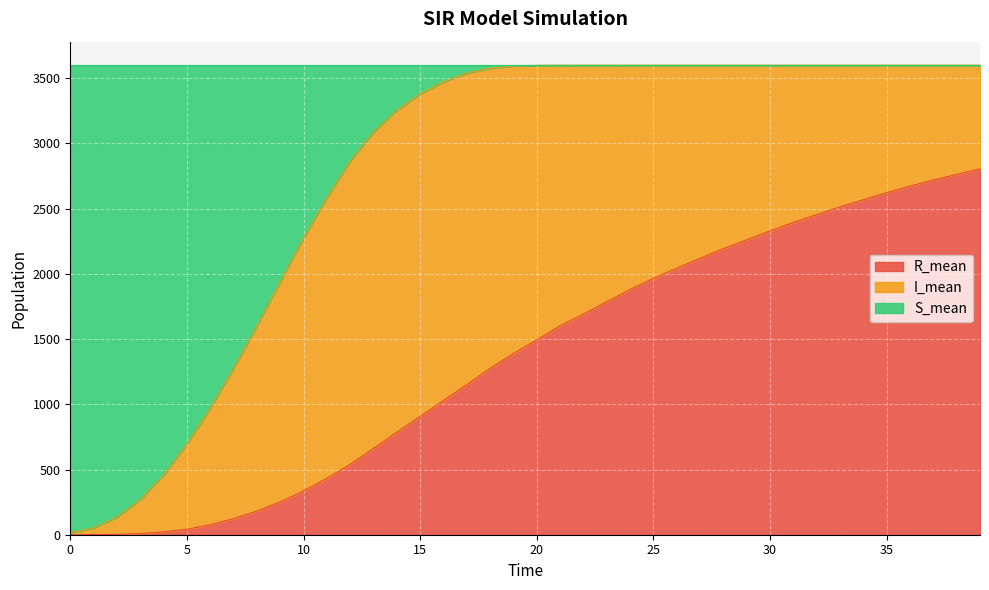

Where does the R_mean series first go above 1494?

20